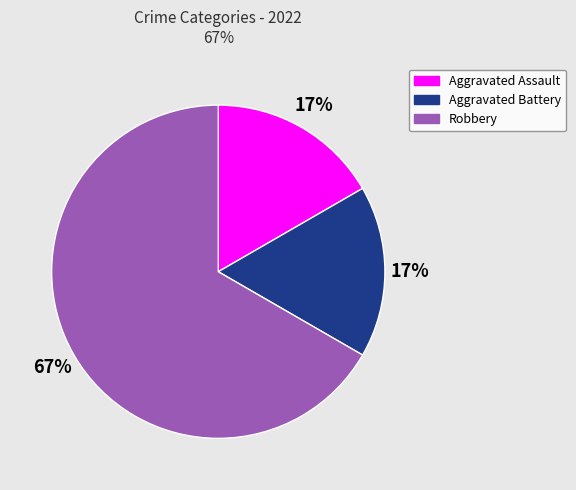

Approximately how many times larger is the value at Aggravated Assault compared to Aggravated Battery?

1.0